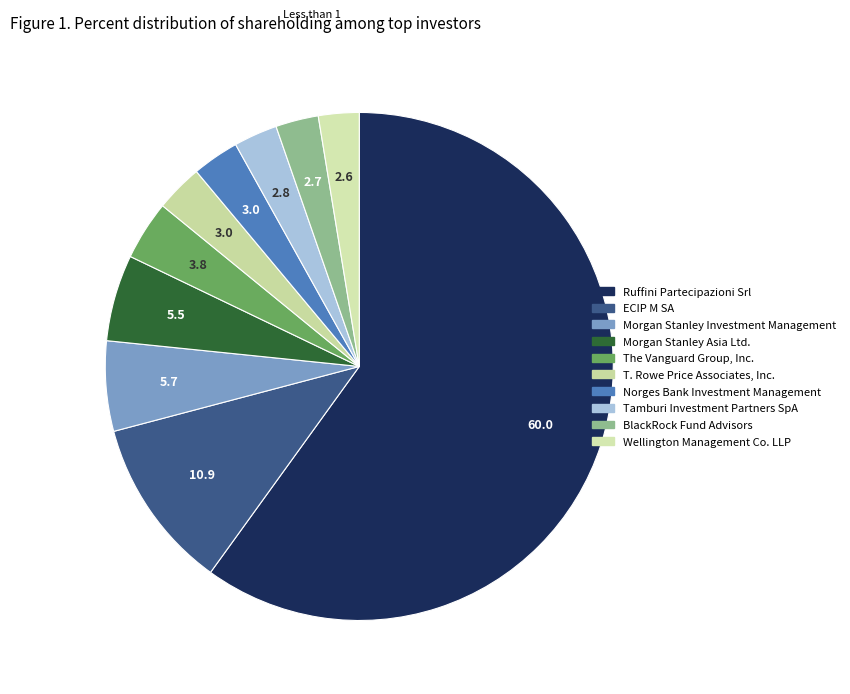

To the nearest percent, what is the difference between the largest and smallest slice percentages?

57%